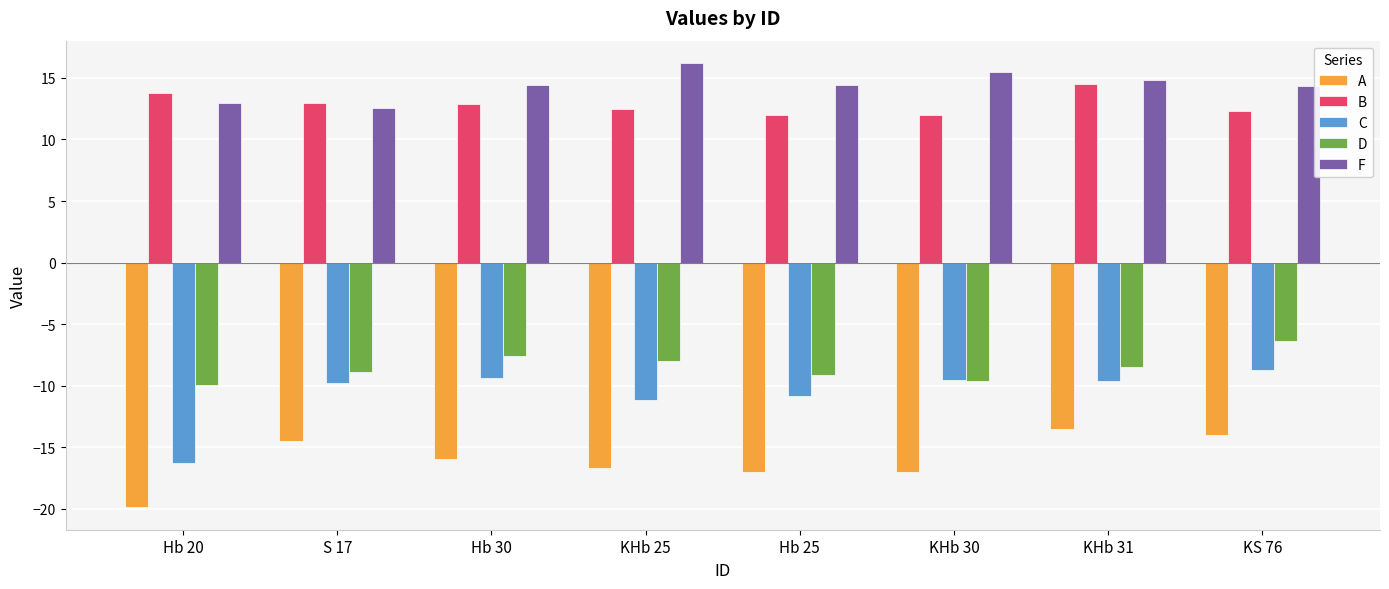

List the series in order of their peak value, lowest first.

A, C, D, B, F